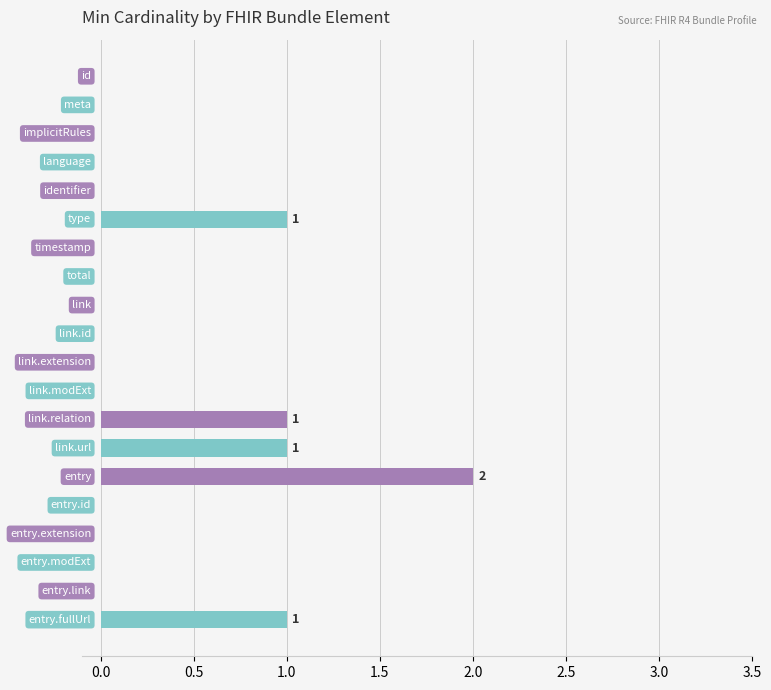

What is the sum of all values?

6